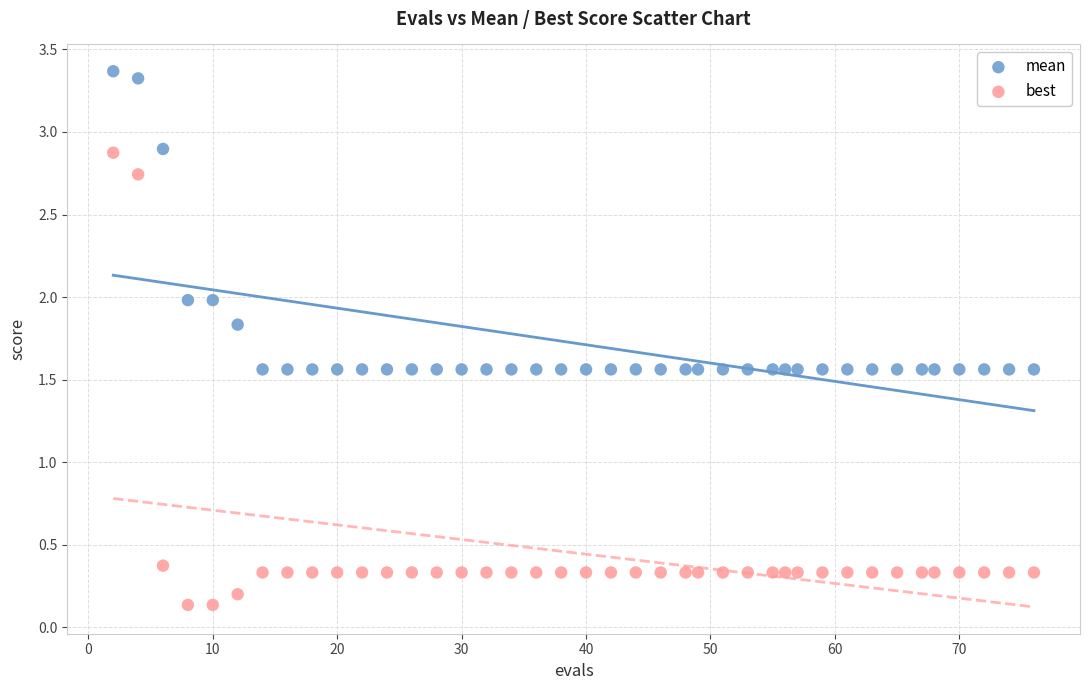

Across all data points, what is the range of Y values (max minus min)?

3.2